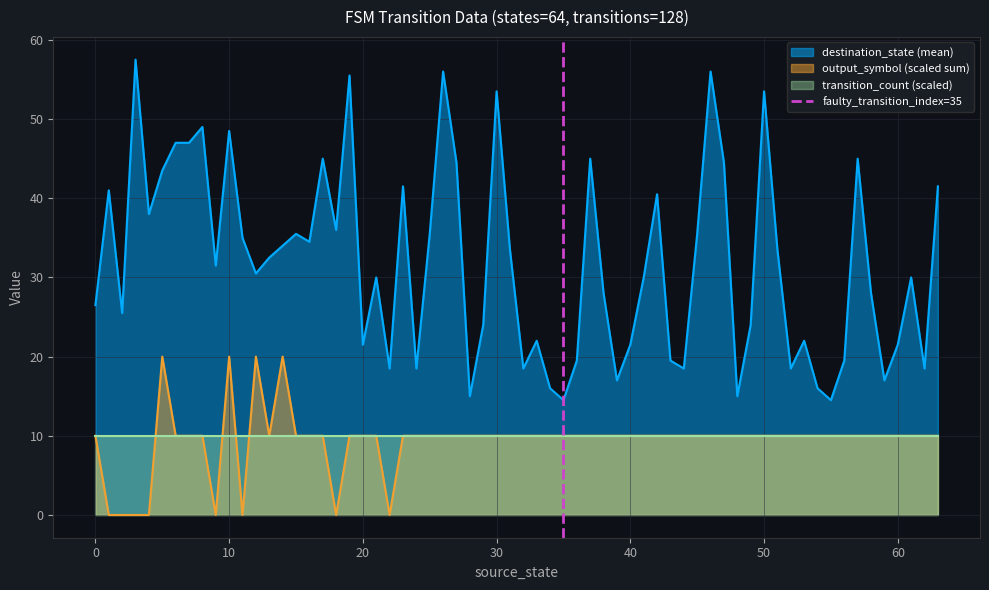

True or false: output_symbol (scaled sum) and destination_state (mean) intersect in this chart.

False